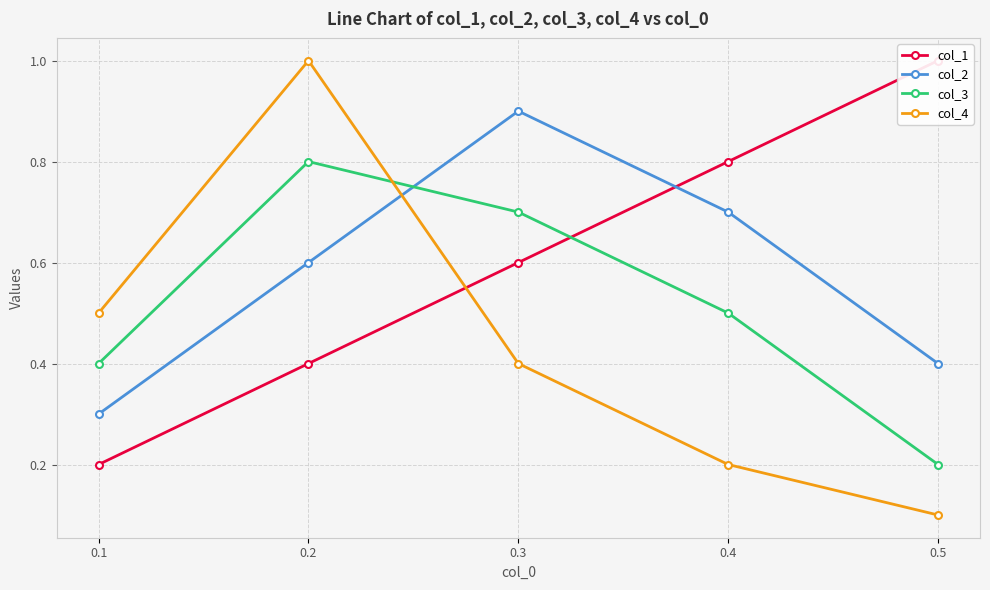

What is the value of the col_4 point at the 2nd from the left?

1.0